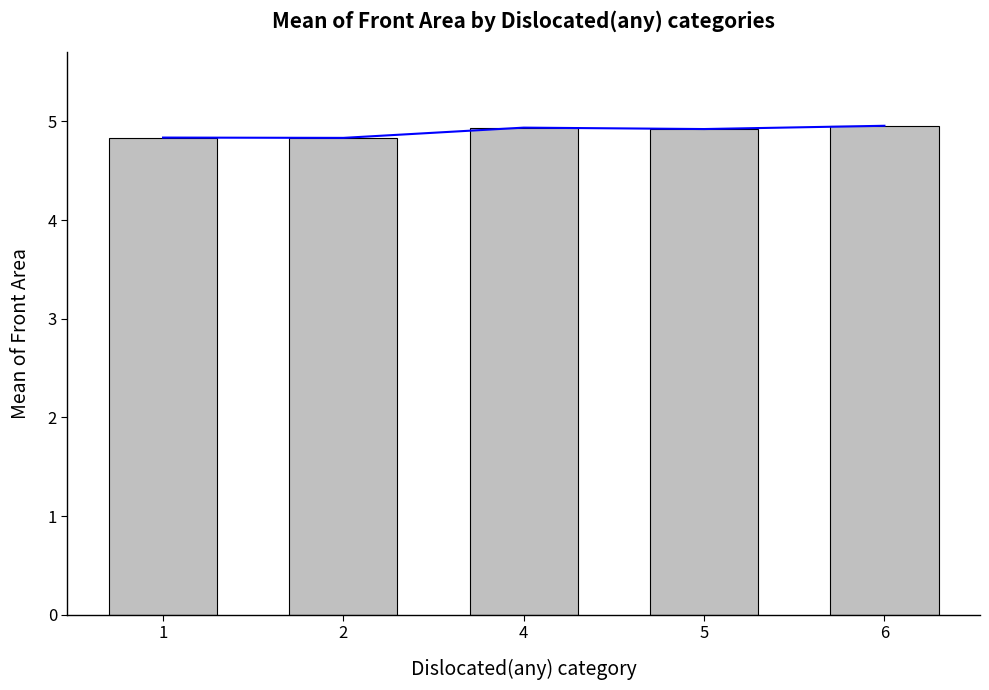

What value does the Mean Front Area series have at 5?

4.9